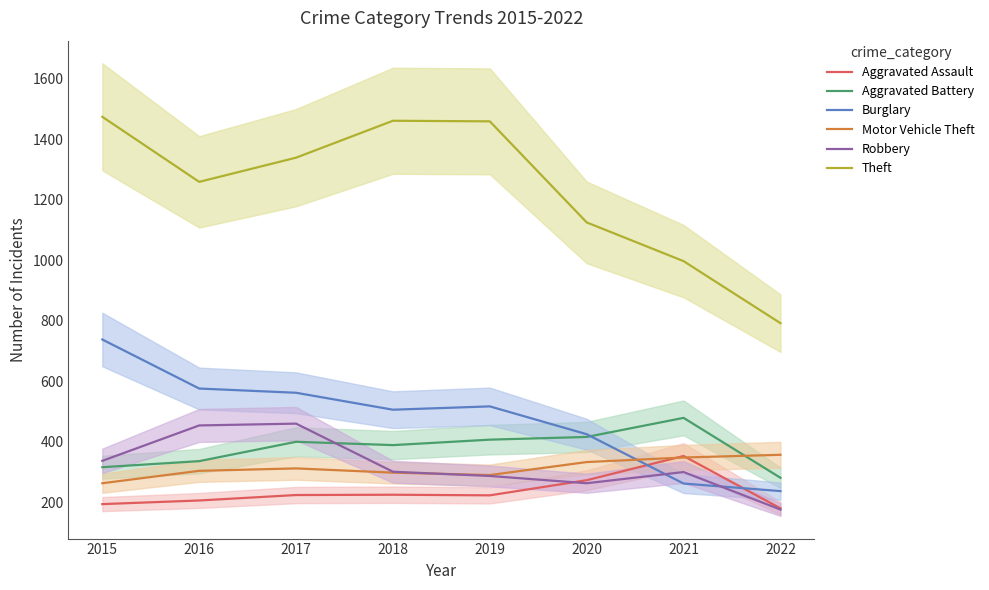

How many lines are shown in the chart?

6